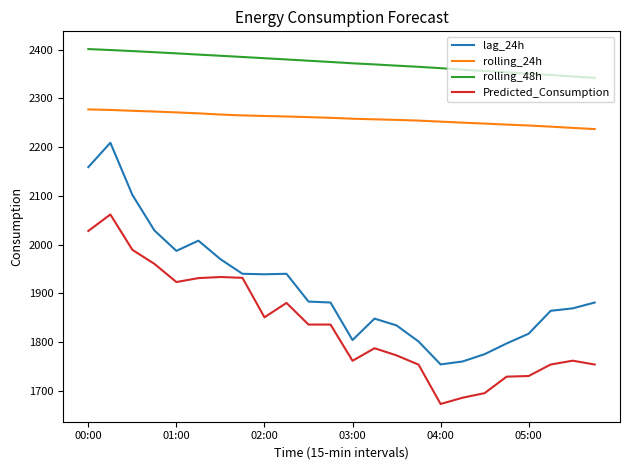

What is the minimum value shown in the chart?

1672.8